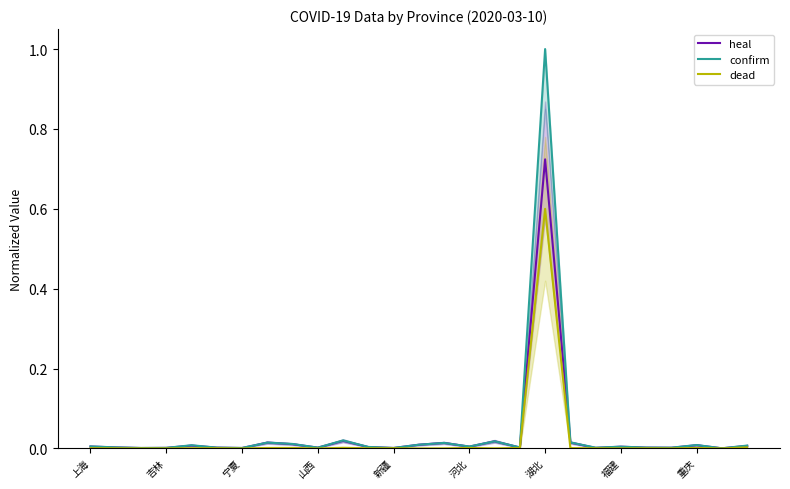

True or false: heal and confirm cross at least once.

False